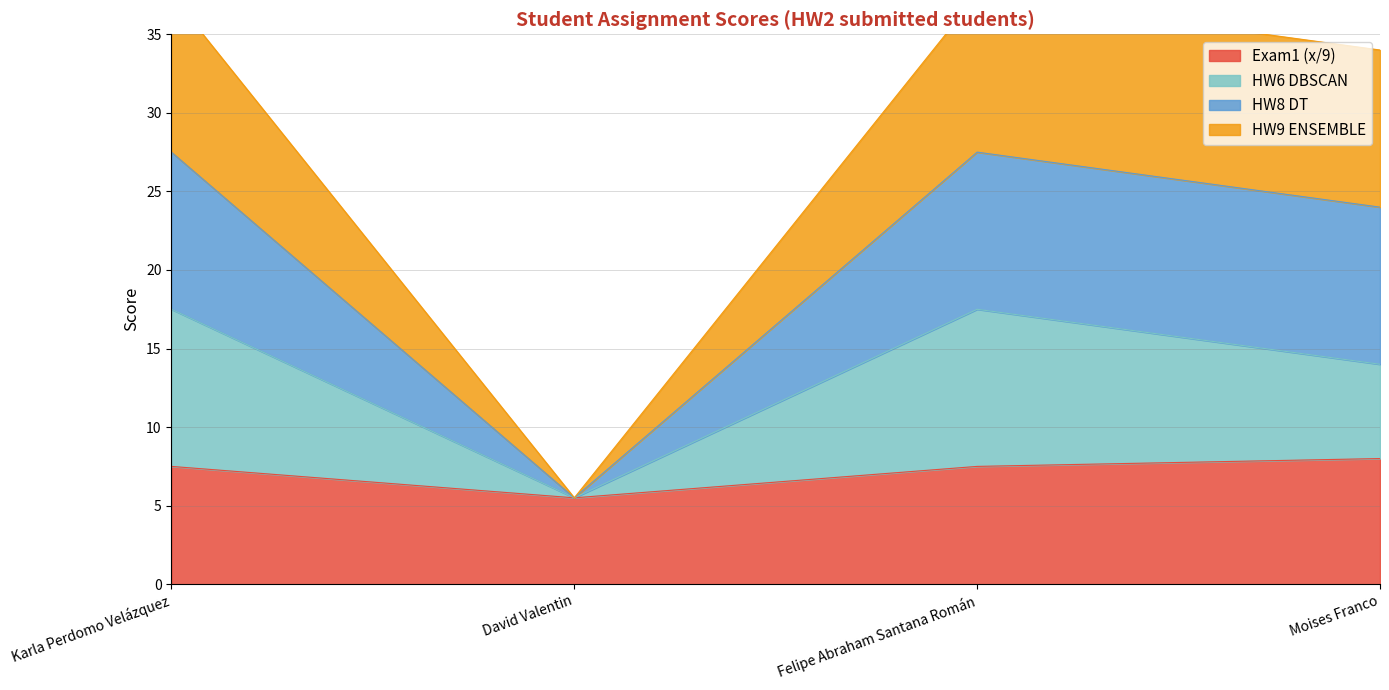

In HW9 ENSEMBLE, how many points are lower than both neighbors (excluding endpoints)?

1